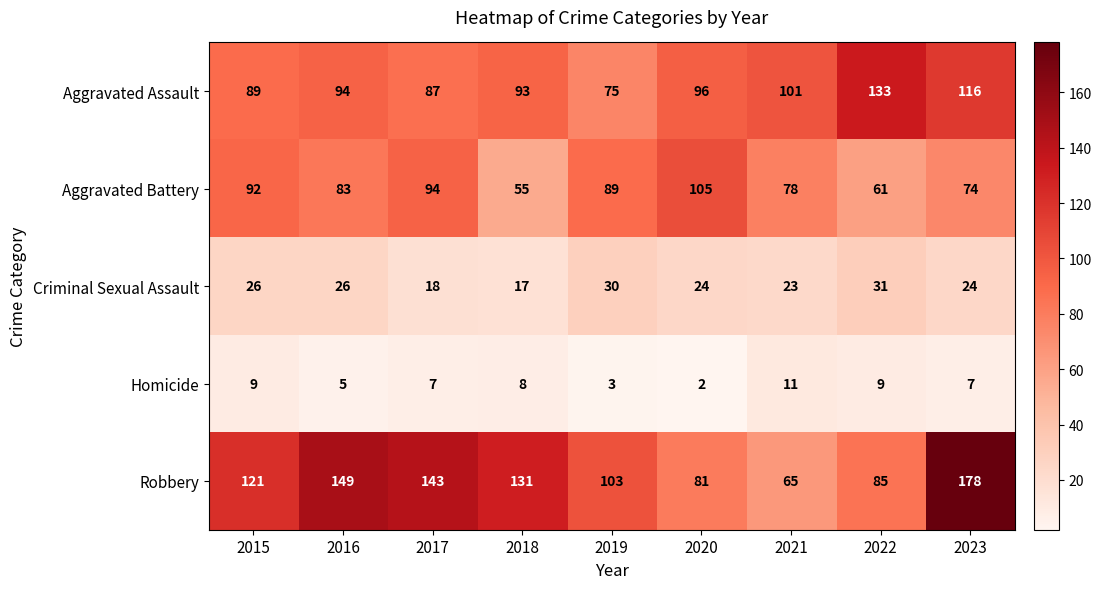

At which category does the chart reach its peak across all series?

2023